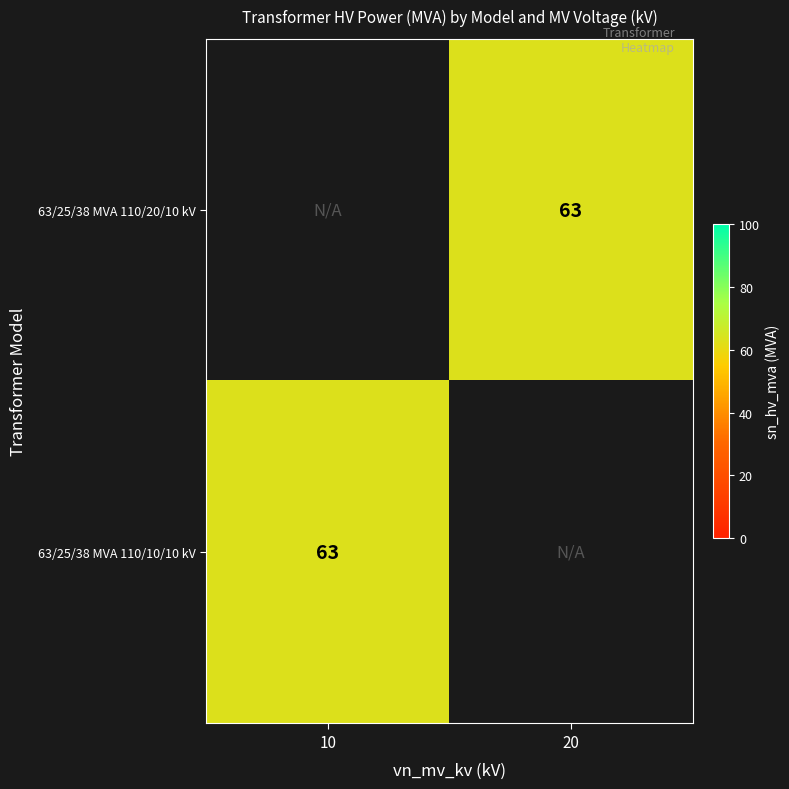

True or false: 63/25/38 MVA 110/20/10 kV has a value of 63.0 at 20.

True